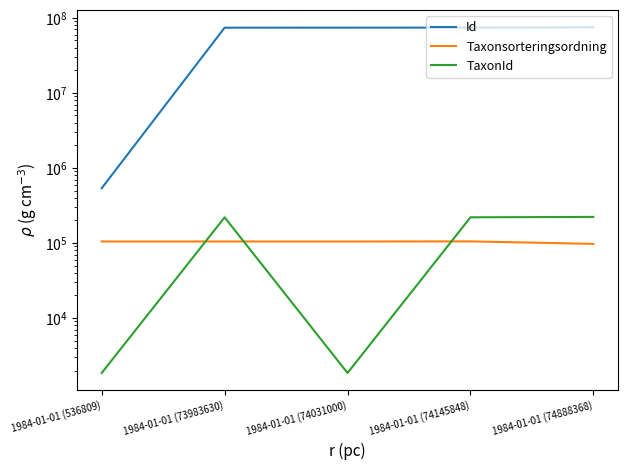

Where does the TaxonId series first go above 219955?

1984-01-01 (74145848)